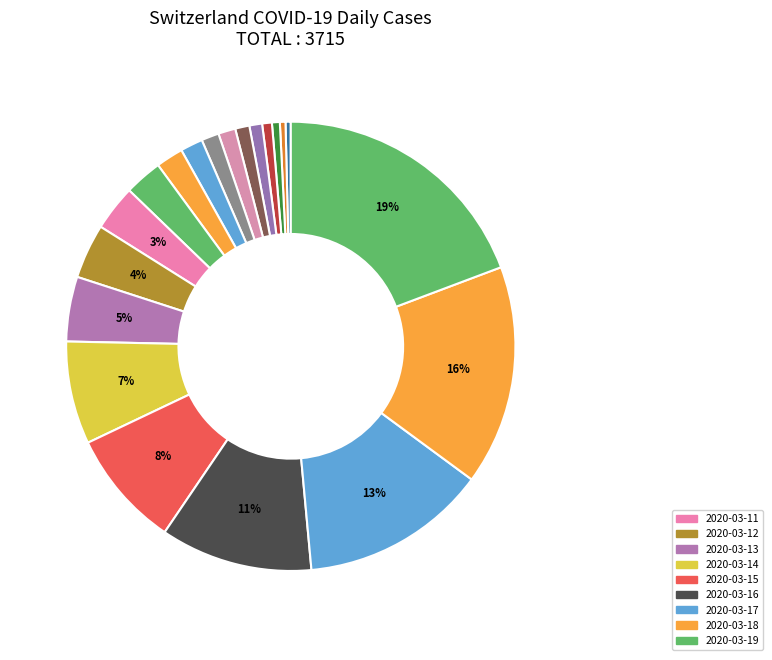

How many slices are in this pie chart?

20